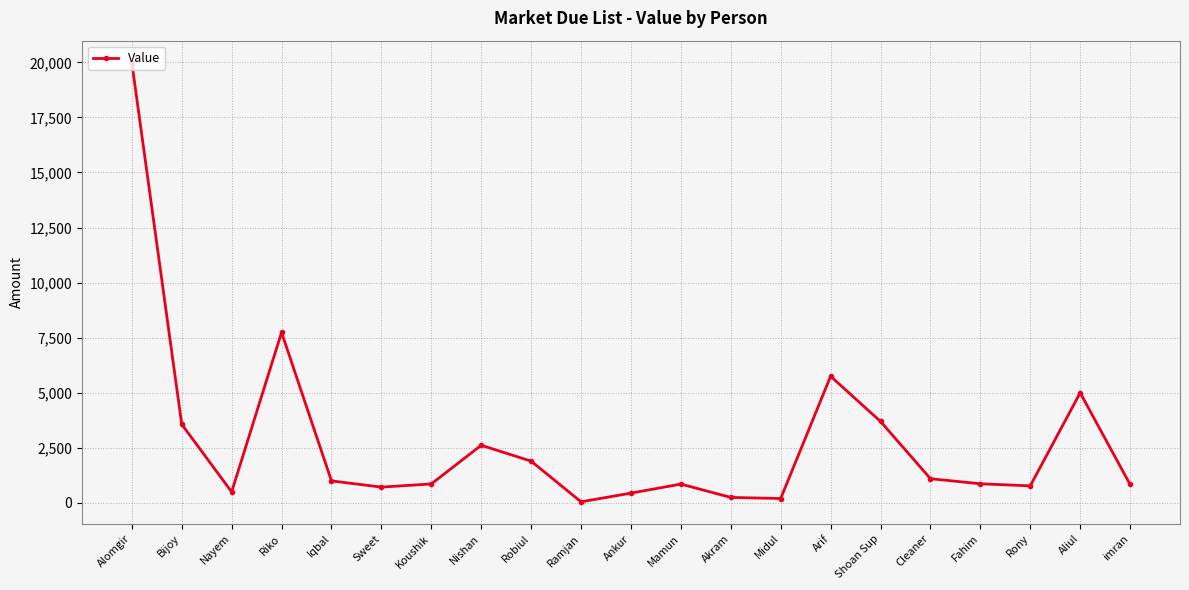

What is the maximum value shown in the chart?

19987